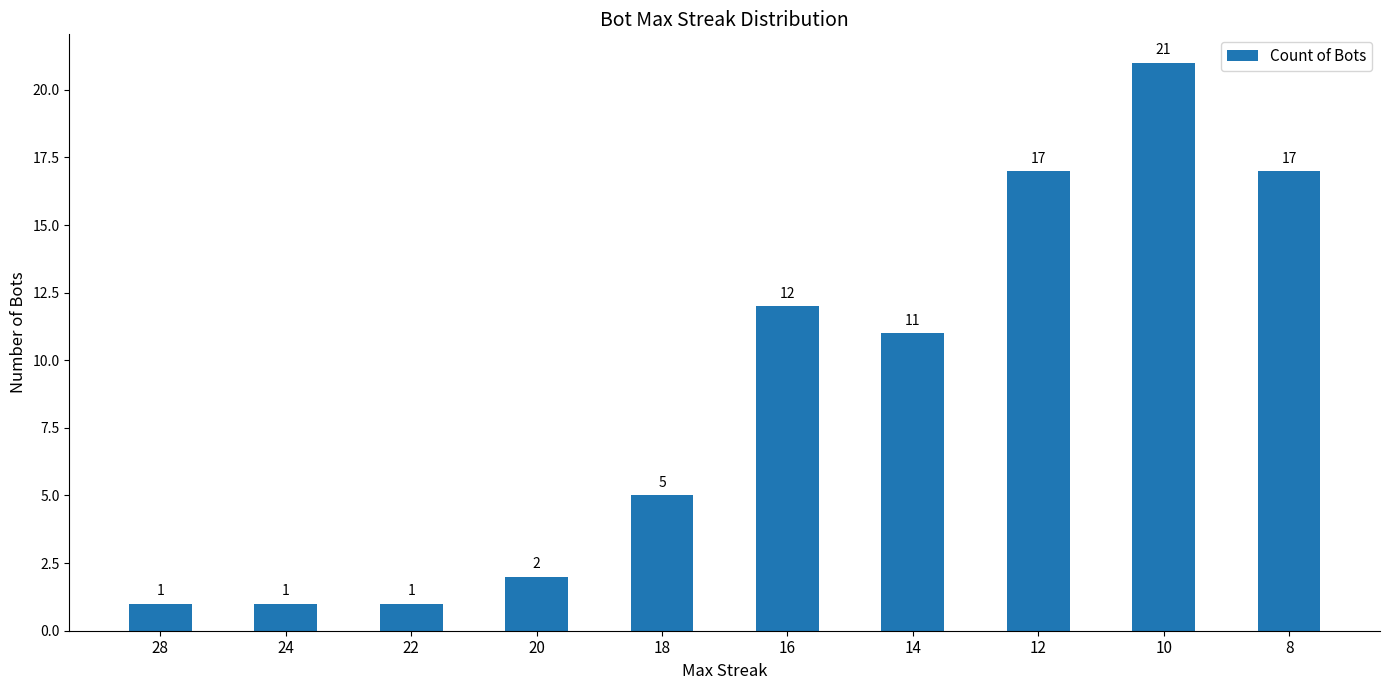

Between 12 and 10, which is larger?

10